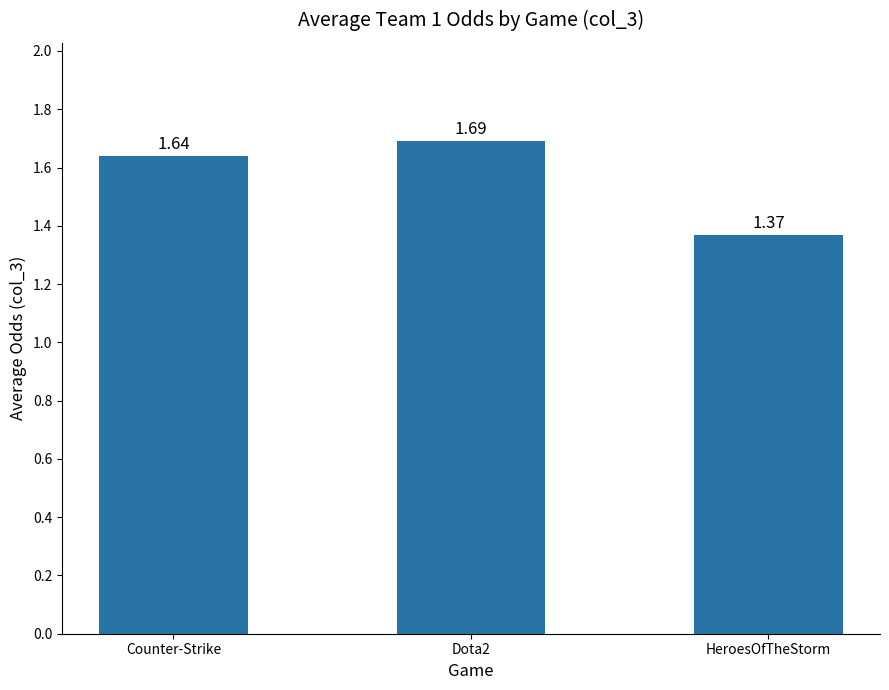

Which label corresponds to the largest value in the chart?

Dota2